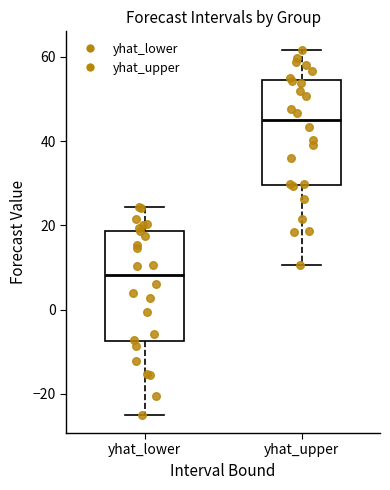

Where is the upper edge of the box for yhat_lower on the y-axis? The values are not printed on the chart, so give them approximately, as read against the axis.

18